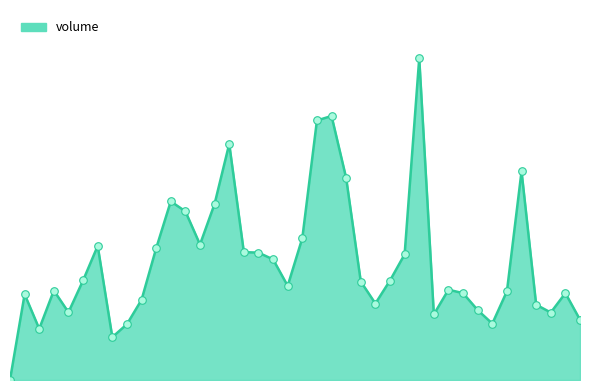

Is this an area chart (filled region under the line)?

Yes